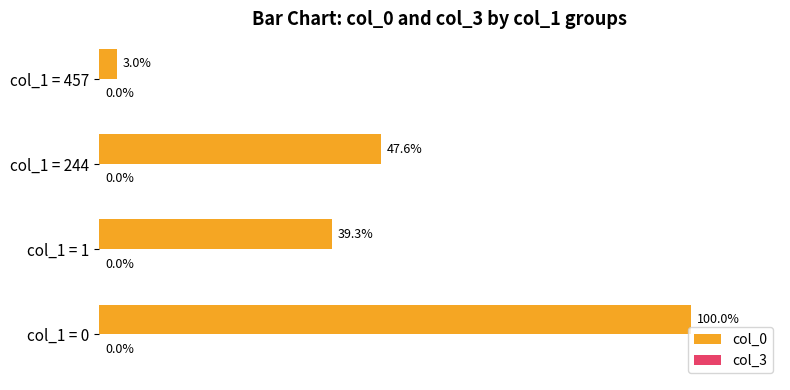

Where is col_0 nearest to the value 51?

col_1 = 244